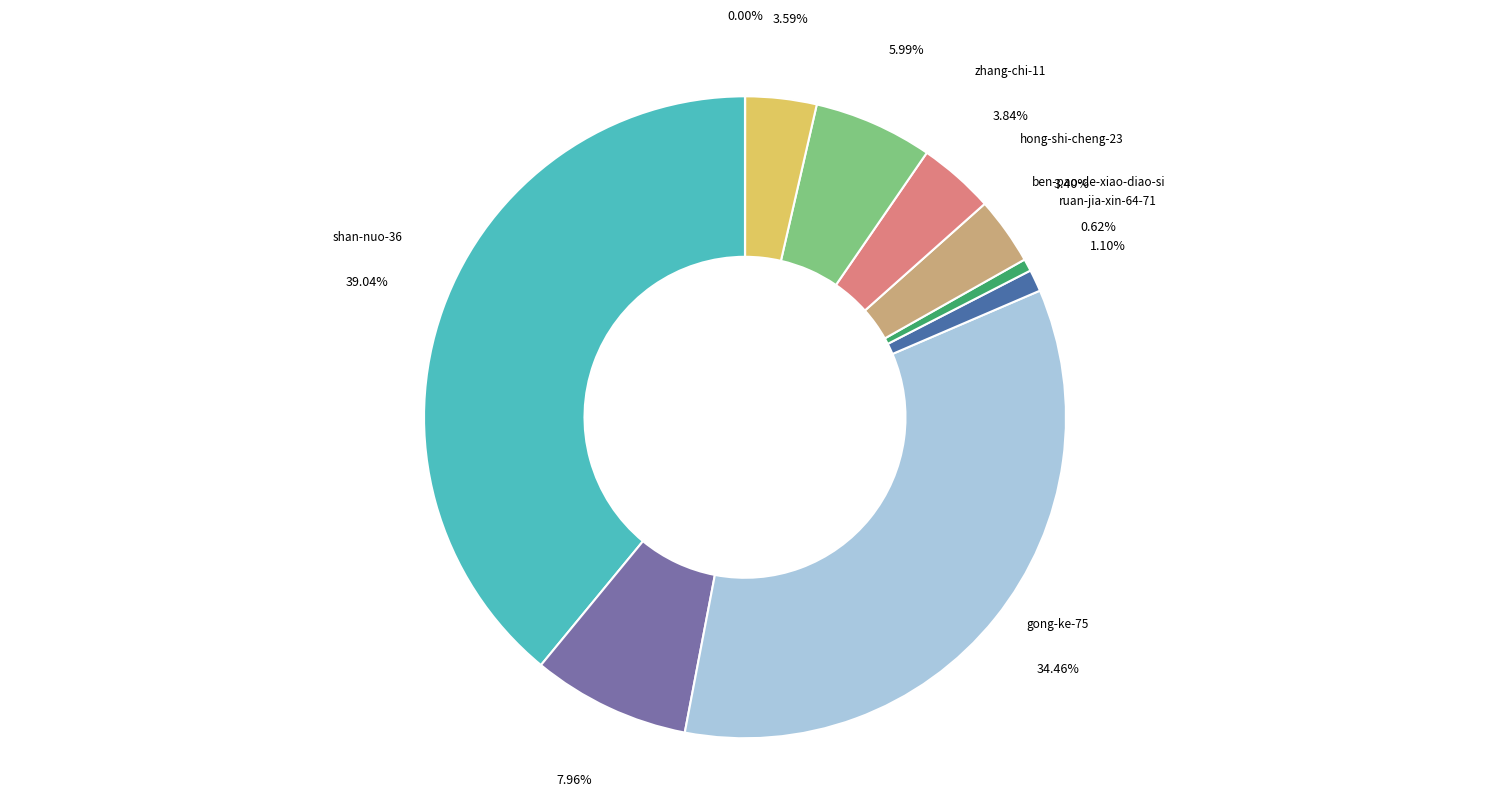

Is the sum of shan-nuo-36 and xrayray greater than half?

No